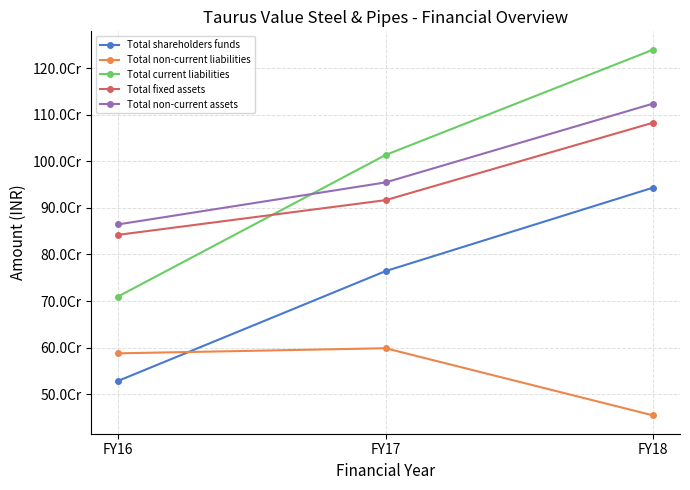

The Total current liabilities series shows 1354259501 at FY17. True or false?

False